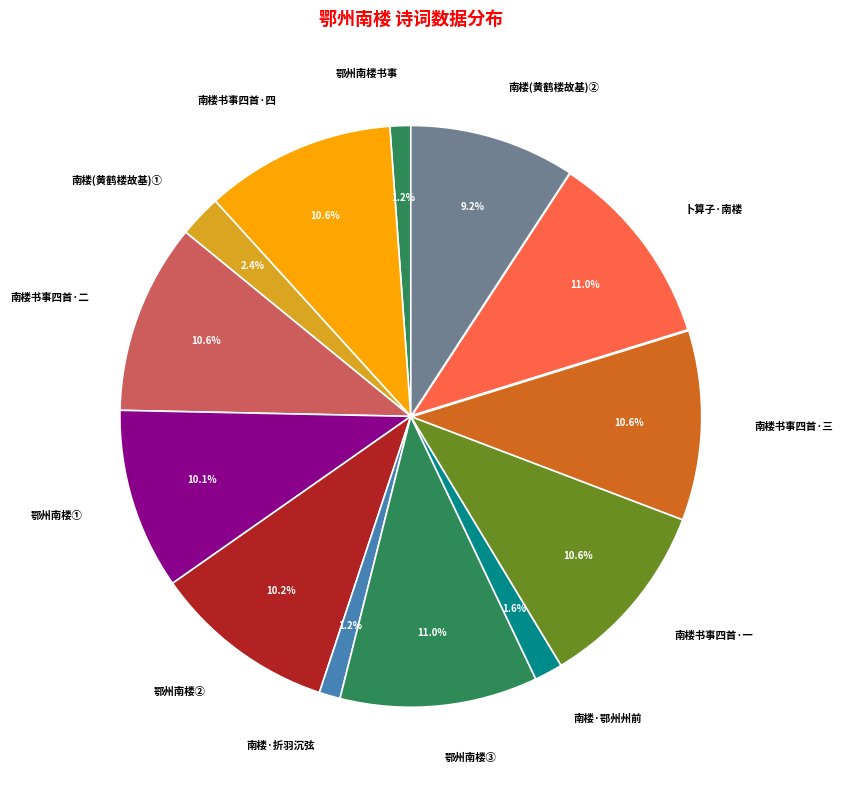

What percentage do 南楼书事四首·一 and 鄂州南楼① together represent?

20.6%